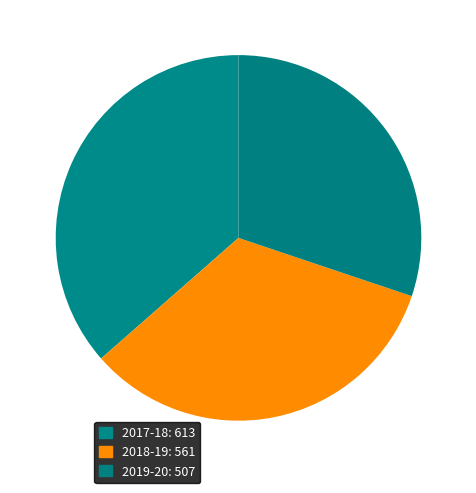

To the nearest percent, what percentage of the pie is 2018-19?

33%